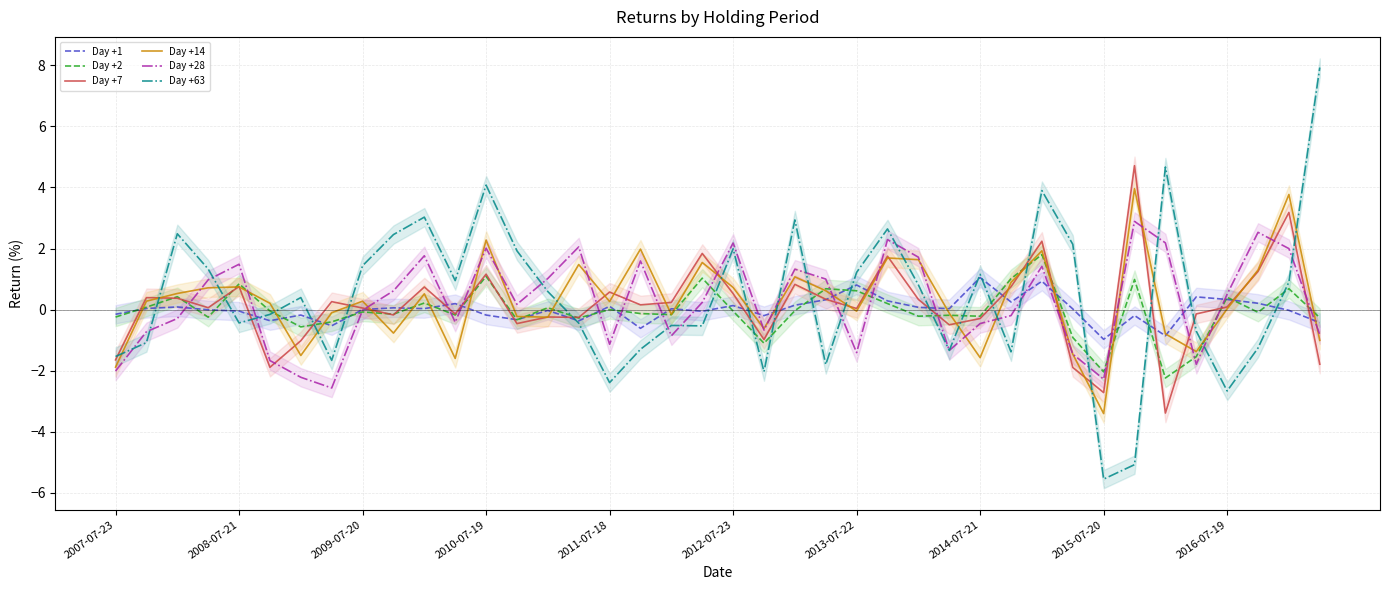

The Day +1 series shows 1.0 at 2014-07-21. True or false?

True